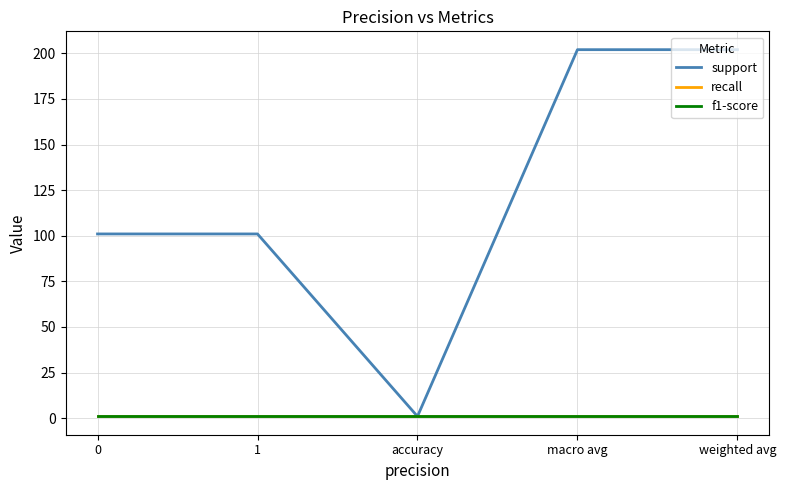

Does the chart have visible grid lines?

Yes